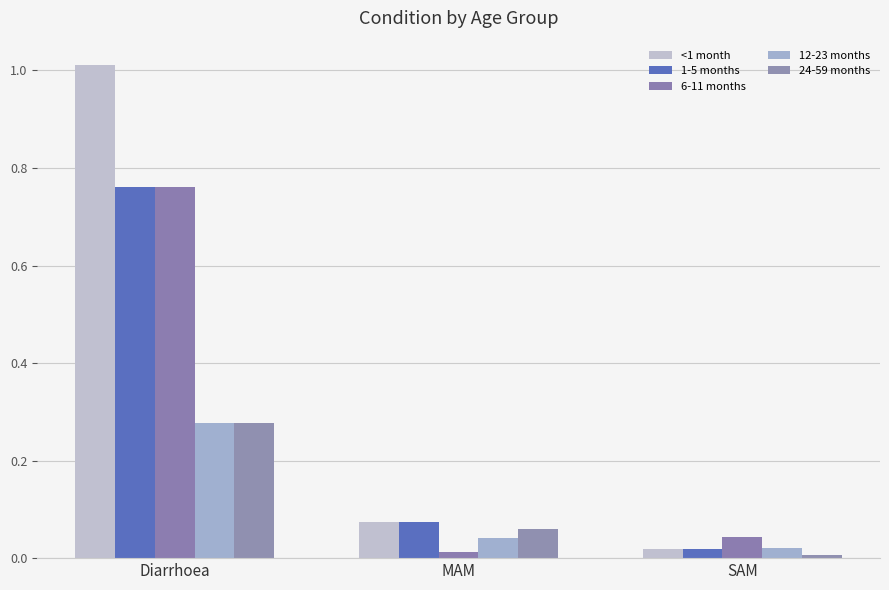

Count the number of data series in this chart.

5